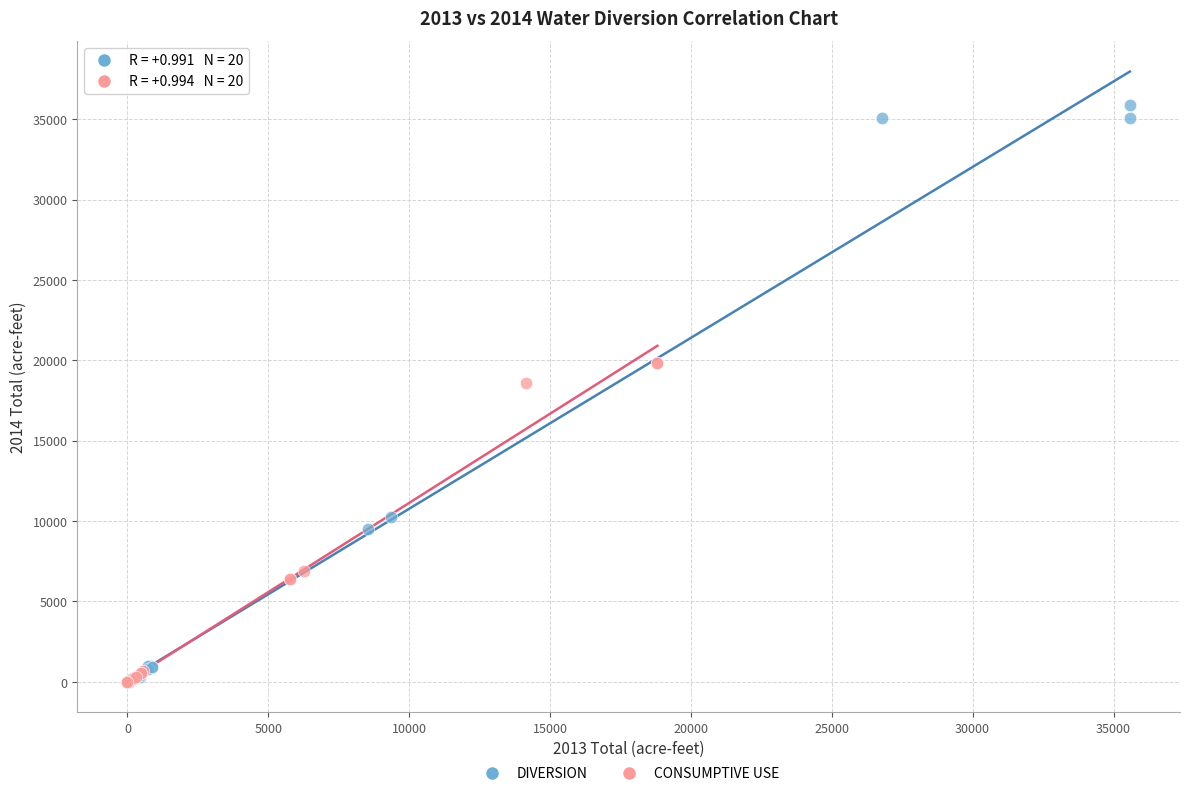

What are all the series names shown in the legend?

DIVERSION, CONSUMPTIVE USE